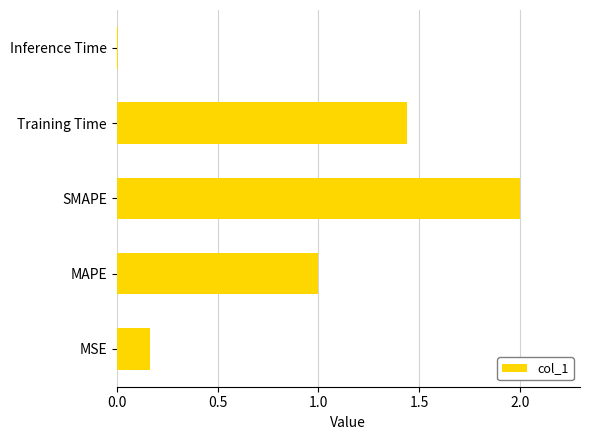

How many bars are there in total?

5